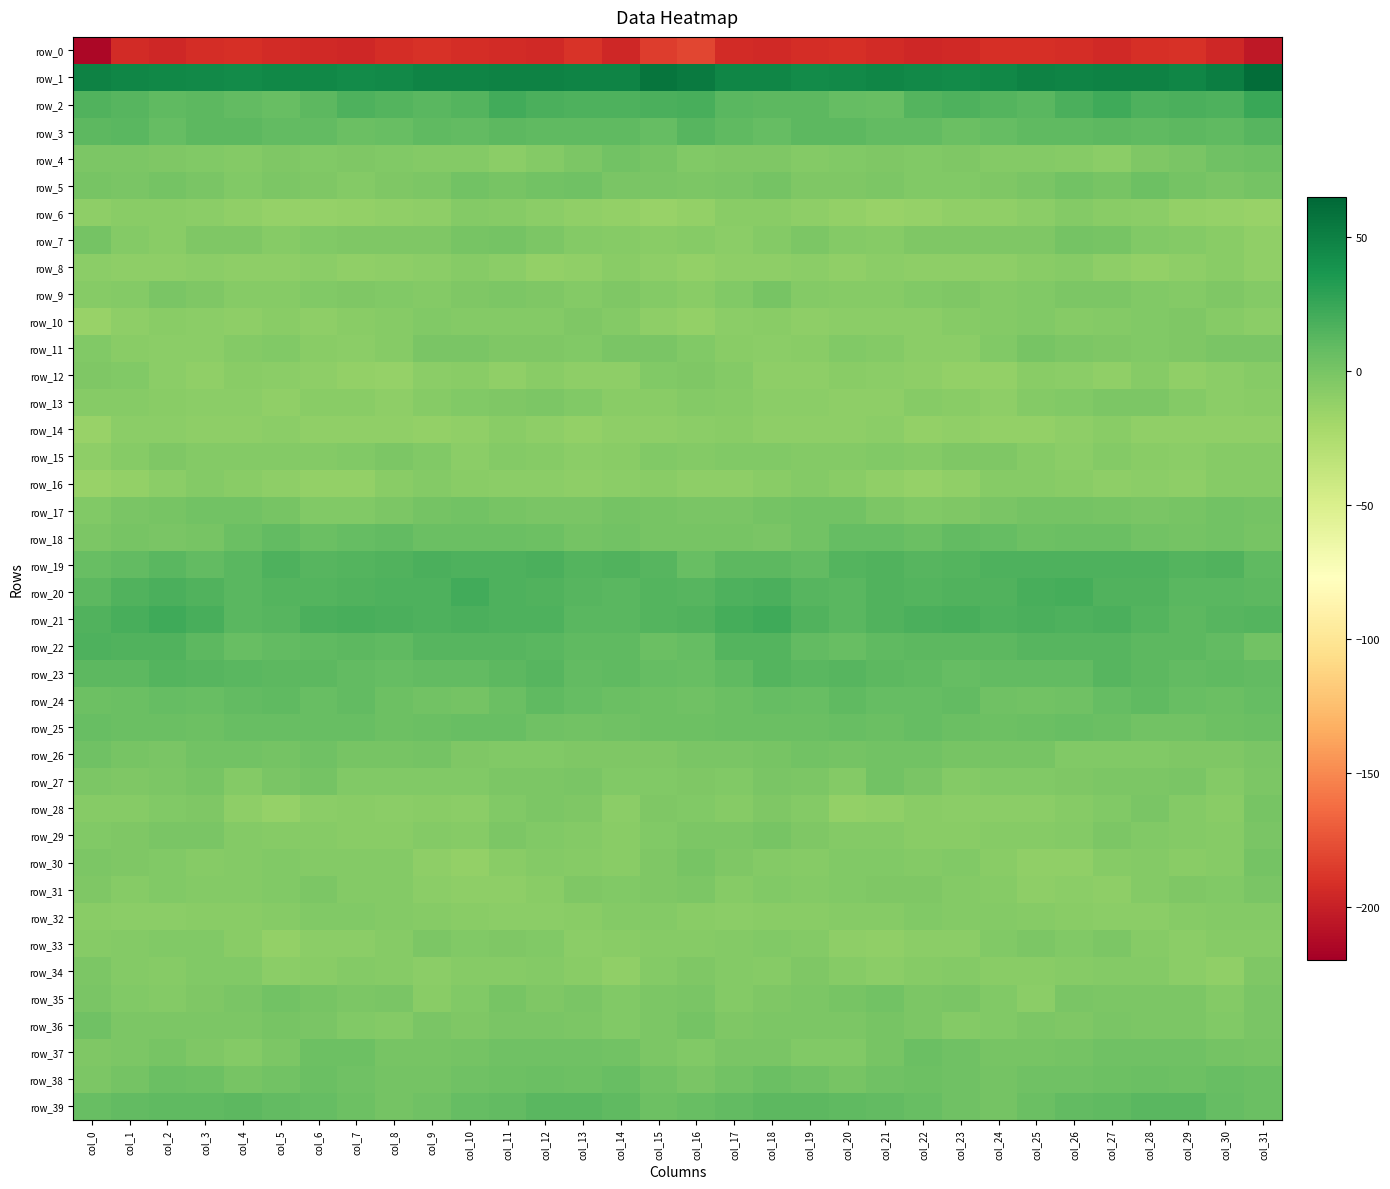

Which category has the lowest value across all series?

col_0